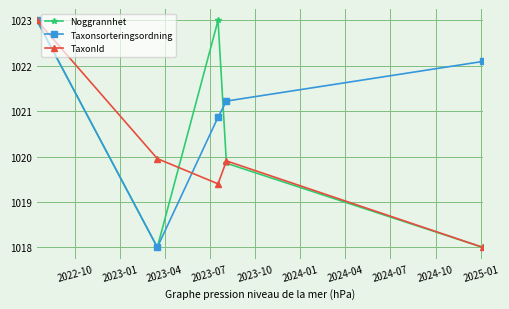

Reading left to right, transcribe all the data shown in this chart.

Noggrannhet: 1023.0	1018.0	1023.0	1019.9	1018.0
Taxonsorteringsordning: 1023.0	1018.0	1020.9	1021.2	1022.1
TaxonId: 1023.0	1020.0	1019.4	1019.9	1018.0